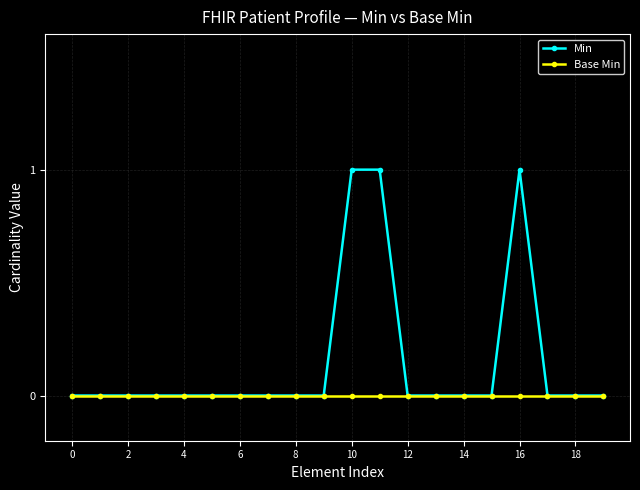

Rank the series by their average value, from highest to lowest.

Min, Base Min